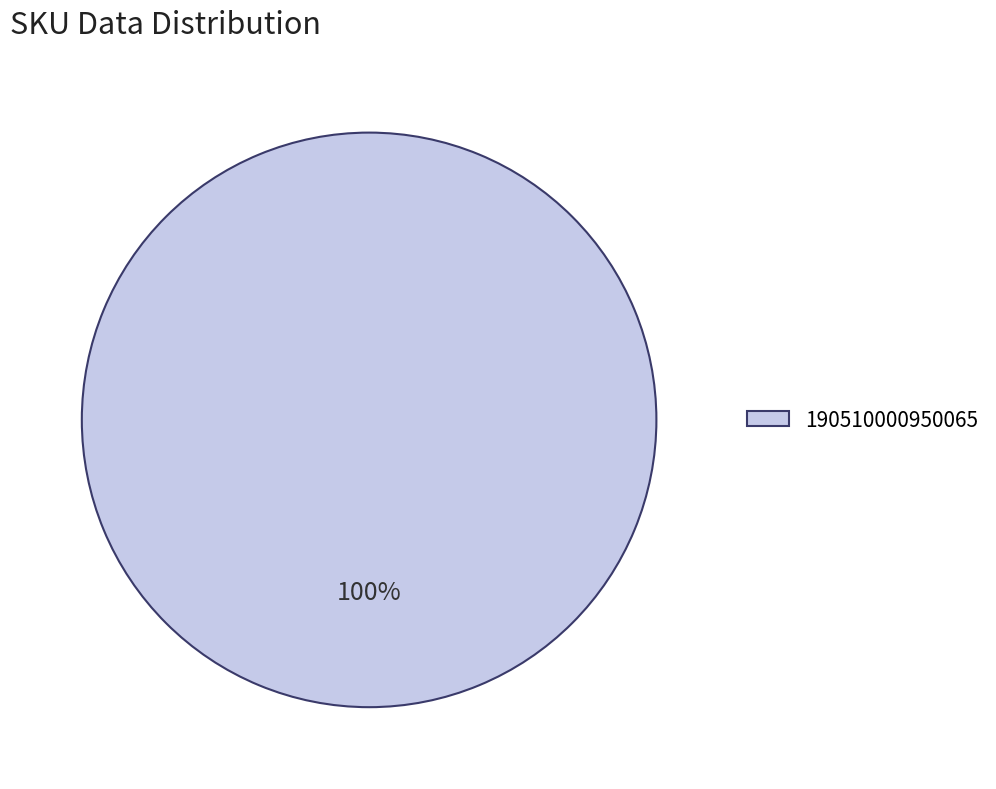

To the nearest percent, what portion does 190510000950065 represent?

100%